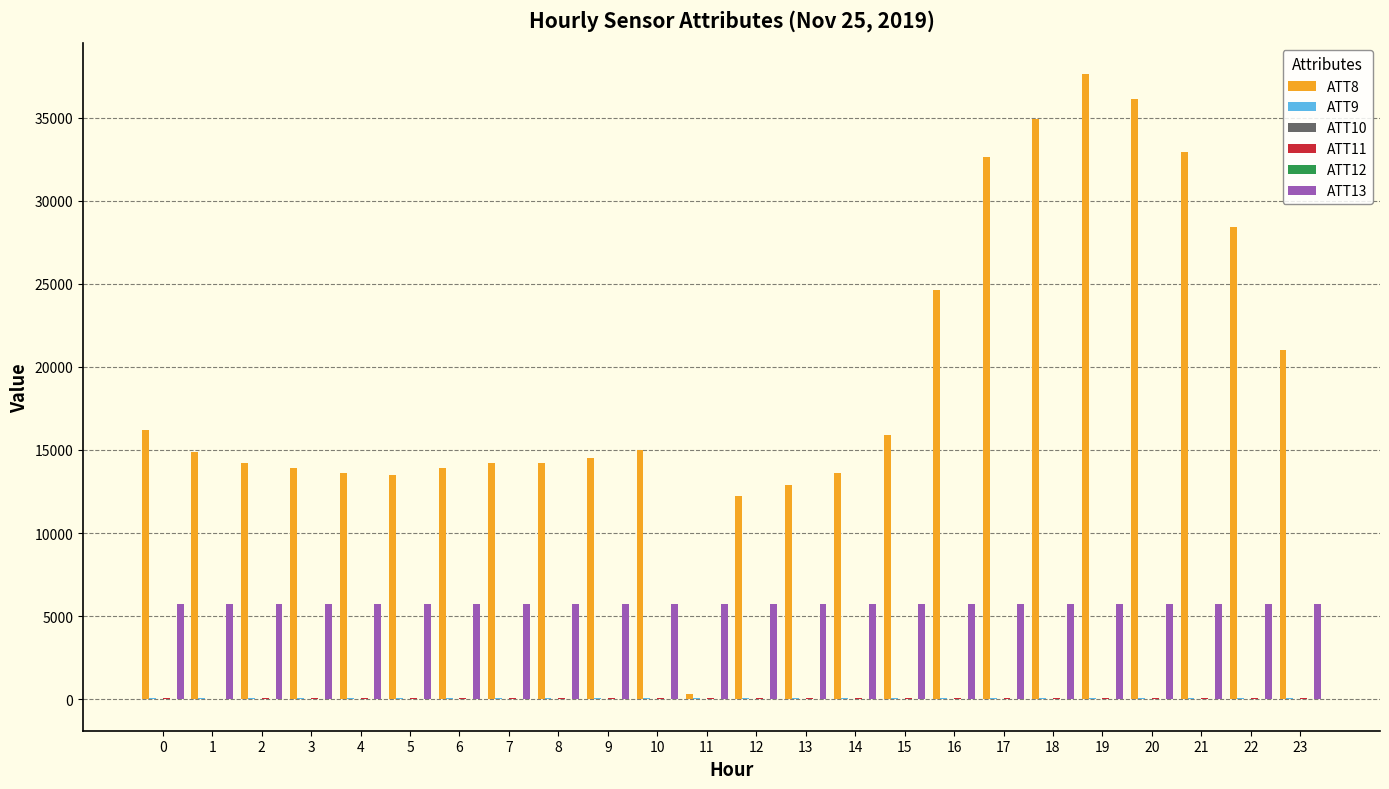

How many data points does each series have?

24